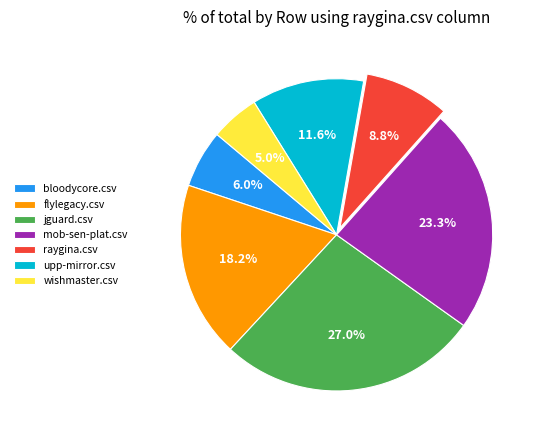

True or false: flylegacy.csv accounts for 18% of the total.

True